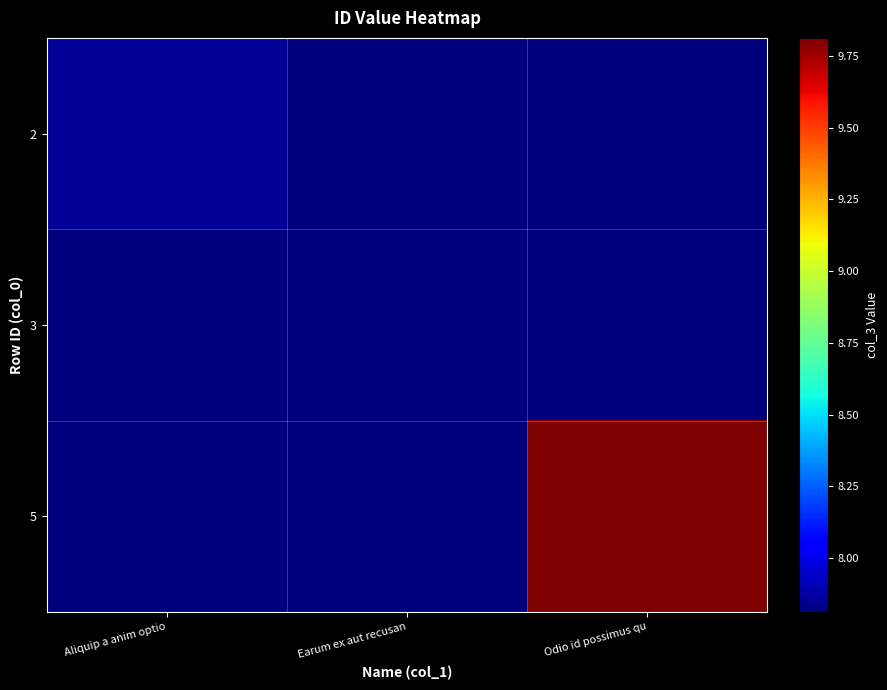

Reading right to left, transcribe all the data shown in this chart.

2: Odio id possimus qu=237678128912	Earum ex aut recusan=237678128912	Aliquip a anim optio=237678536884
3: Odio id possimus qu=237678128912	Earum ex aut recusan=237678128912	Aliquip a anim optio=237678128912
5: Odio id possimus qu=237698126718	Earum ex aut recusan=237678128912	Aliquip a anim optio=237678128912